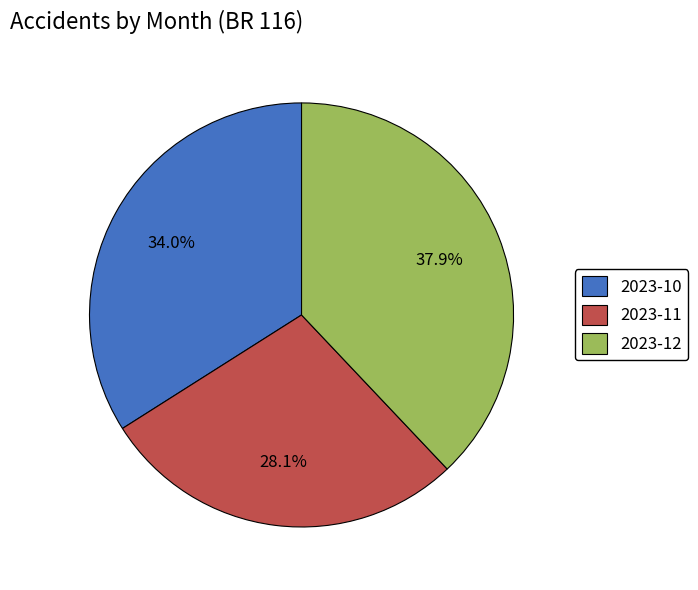

Which slice is the largest?

2023-12